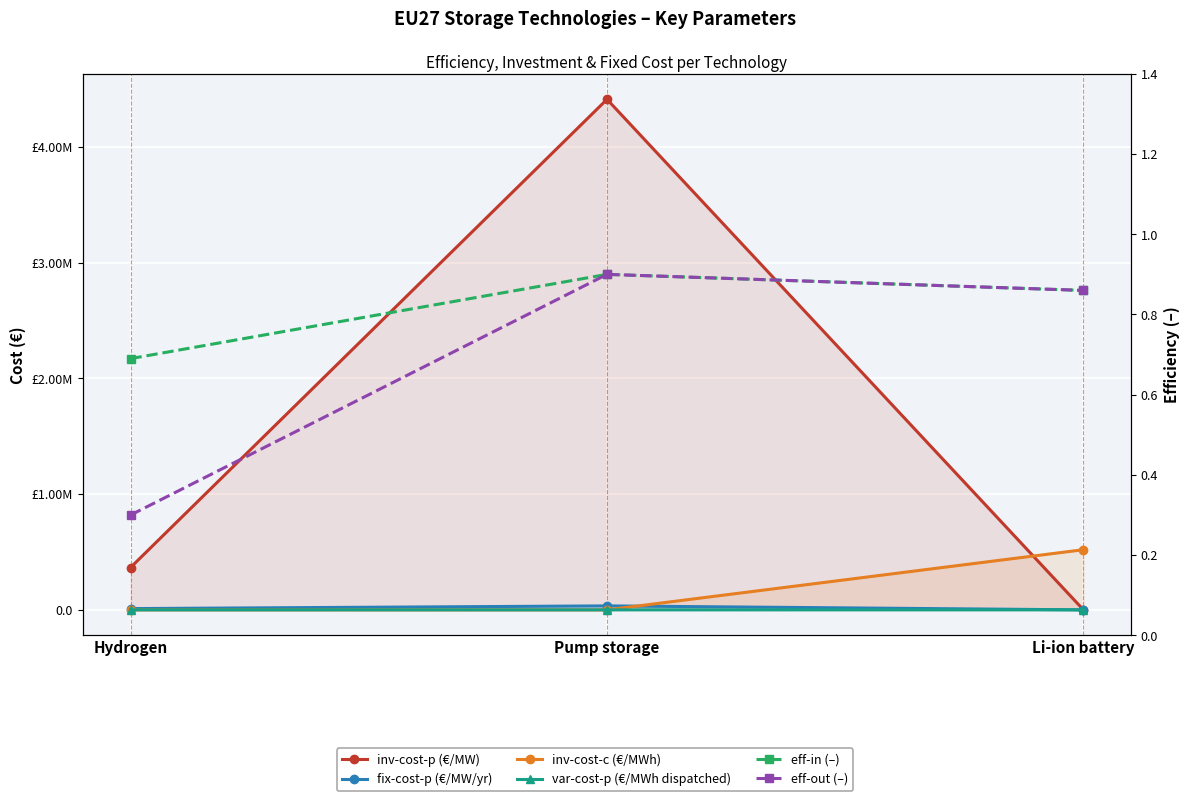

Between Hydrogen and Li-ion battery, which is larger?

Hydrogen